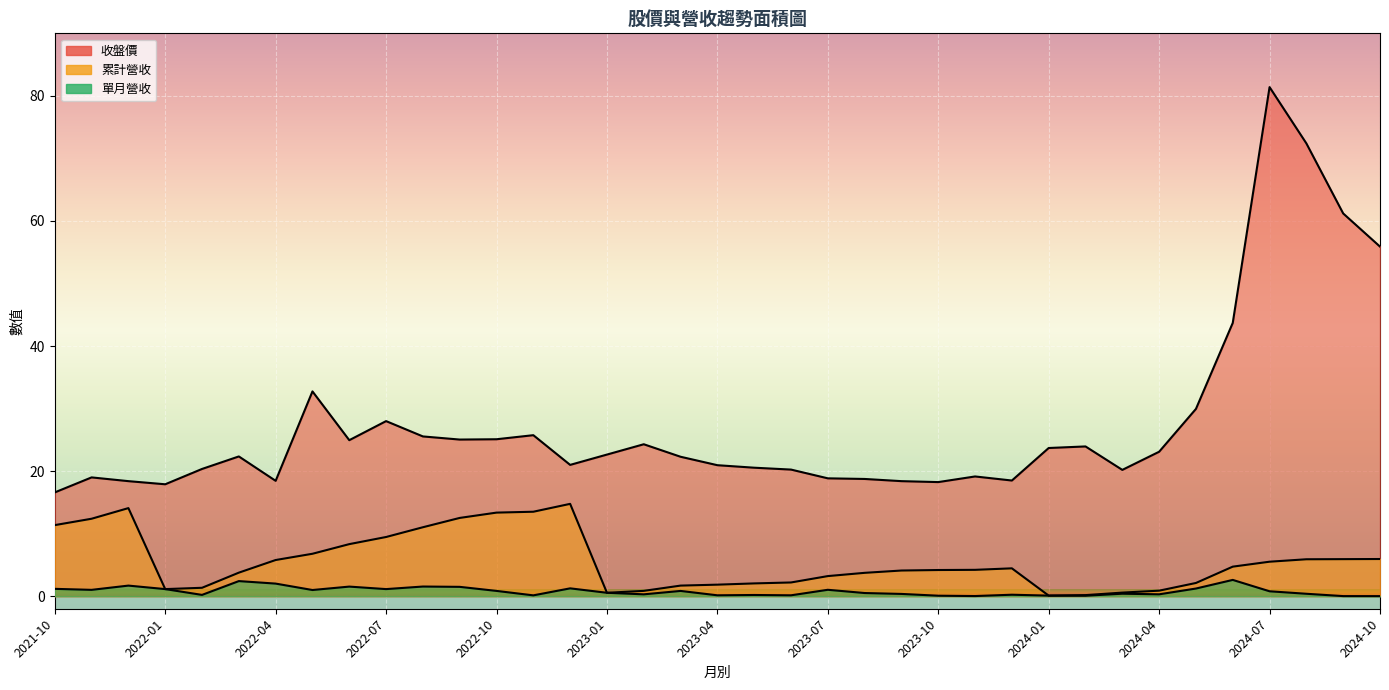

What is the total value across all series at 2024-09?

67.2